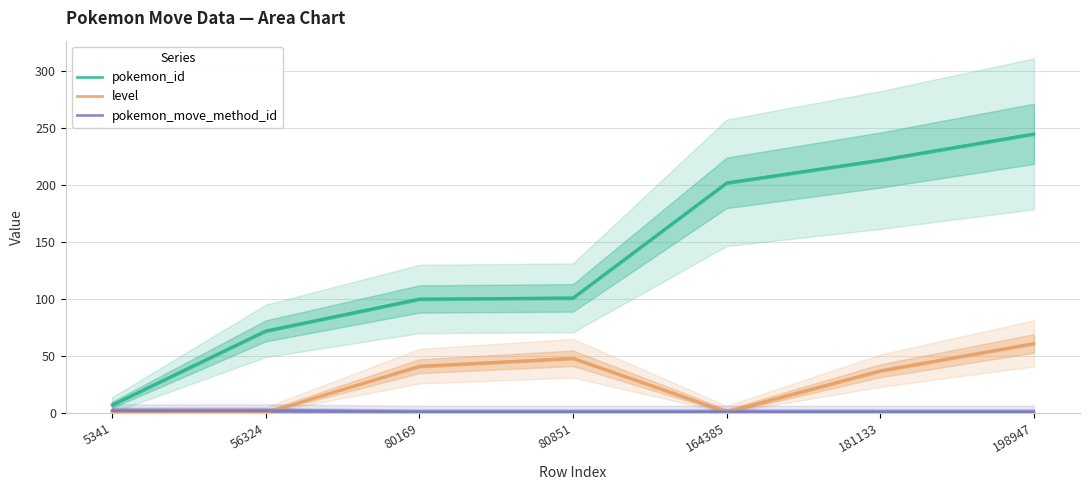

What is the difference between the highest and lowest values at 56324?

72